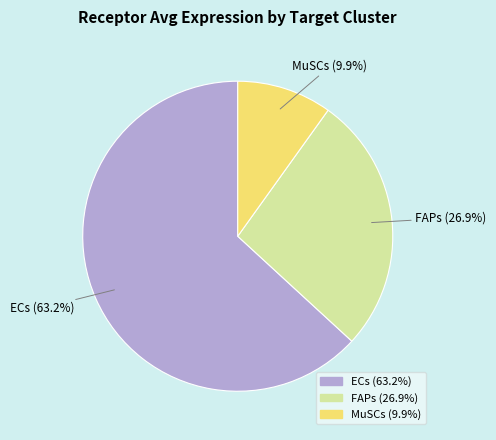

Which slice is the largest?

ECs